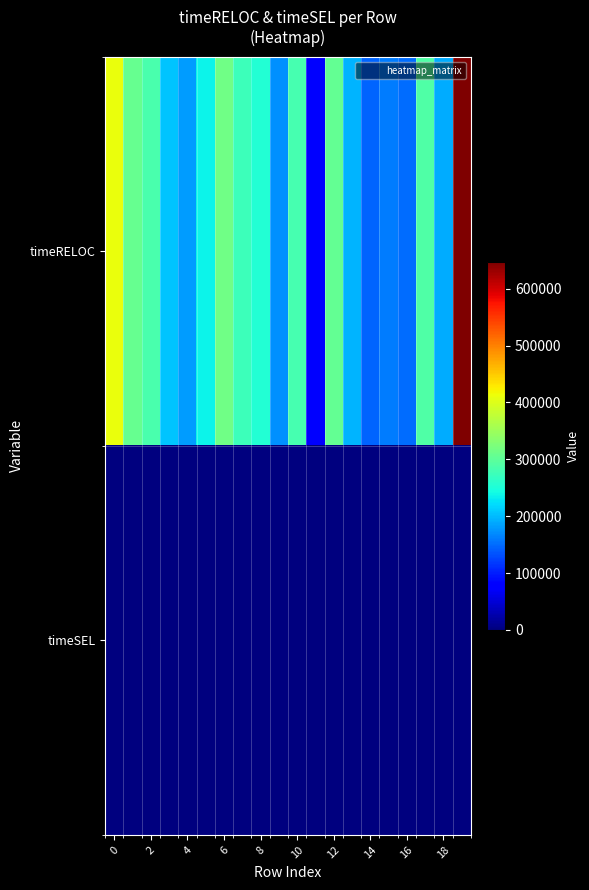

Which series has the widest spread of values?

timeRELOC